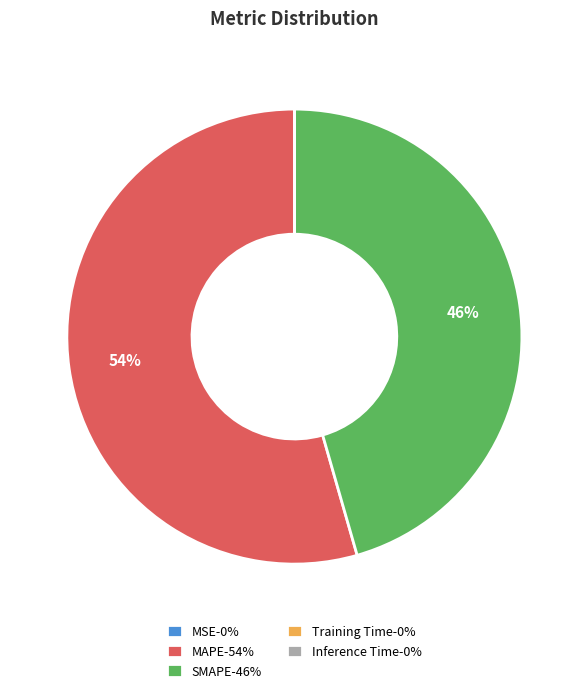

True or false: MAPE-54% accounts for 47% of the total.

False